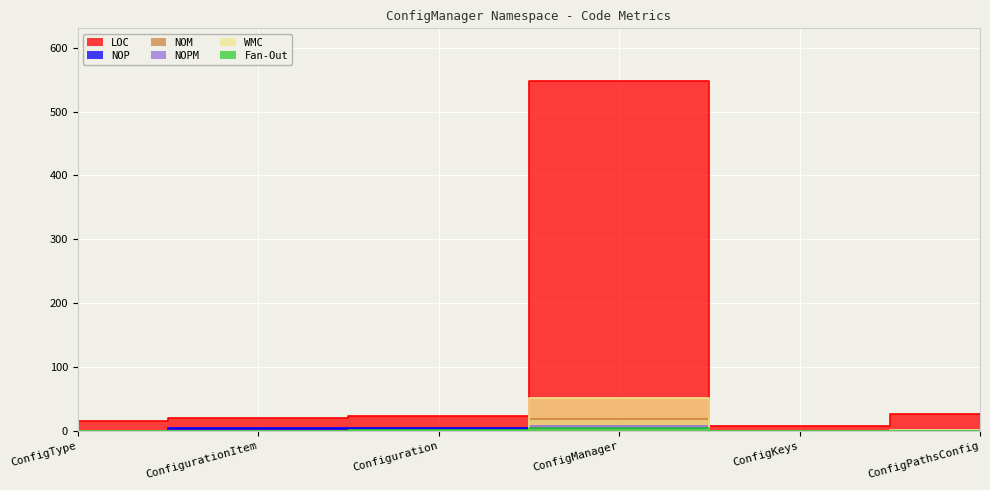

What are all the series names shown in the legend?

LOC, NOP, NOM, NOPM, WMC, Fan-Out